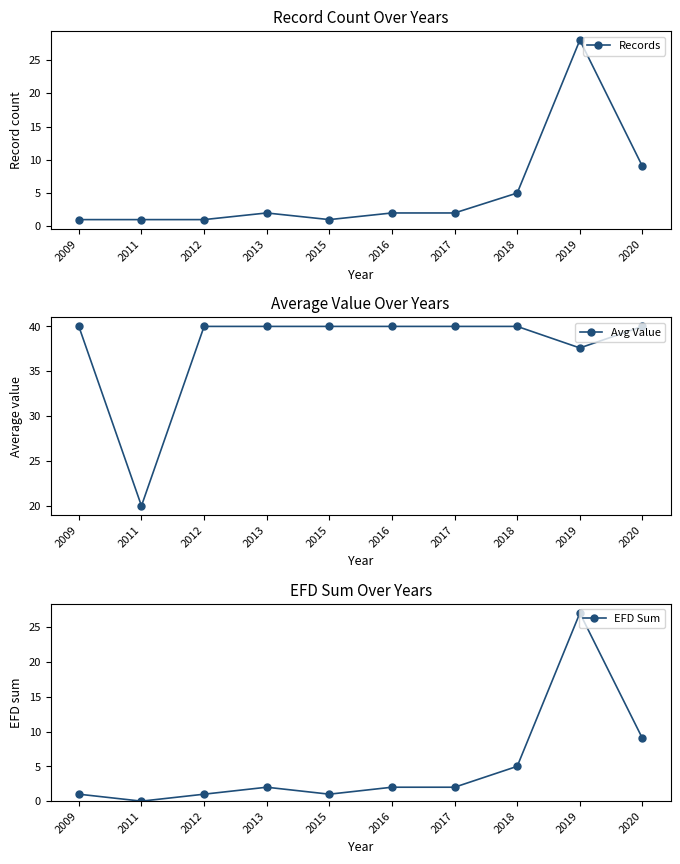

List the labels in order of EFD Sum value, largest first.

2019, 2020, 2018, 2013, 2016, 2017, 2009, 2012, 2015, 2011